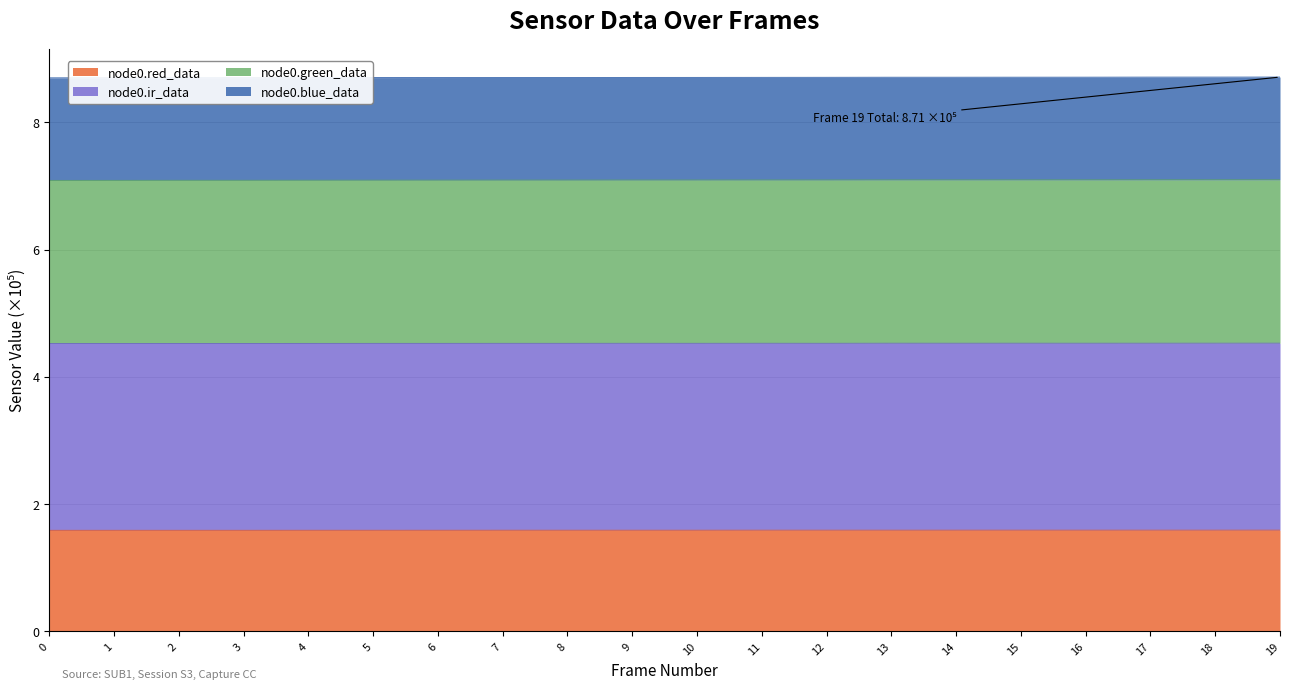

True or false: node0.red_data has a value of 0.7 at 4.

False